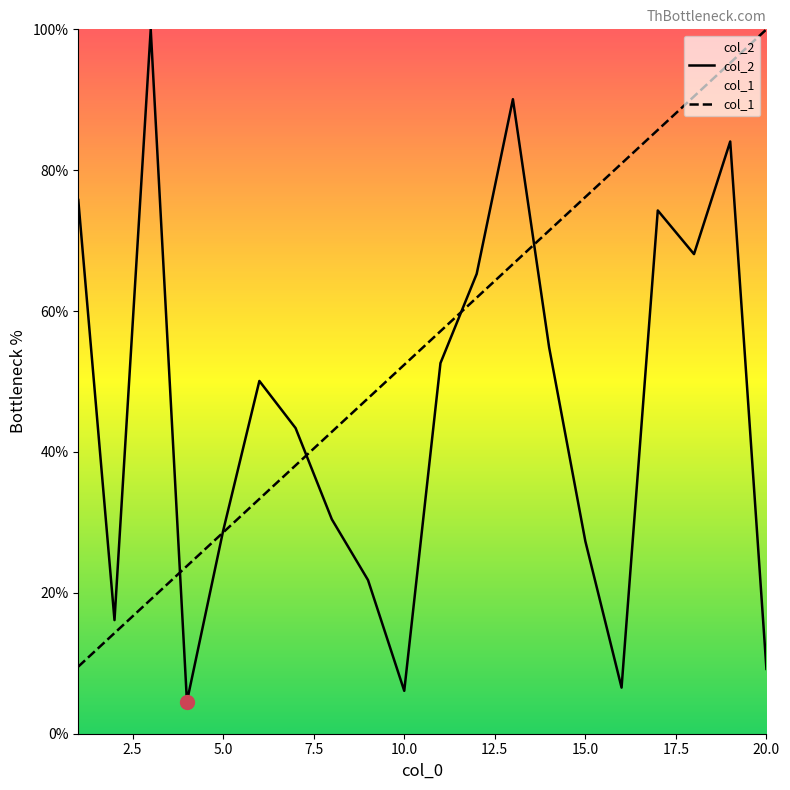

Where is col_1 nearest to the value 54?

10.0